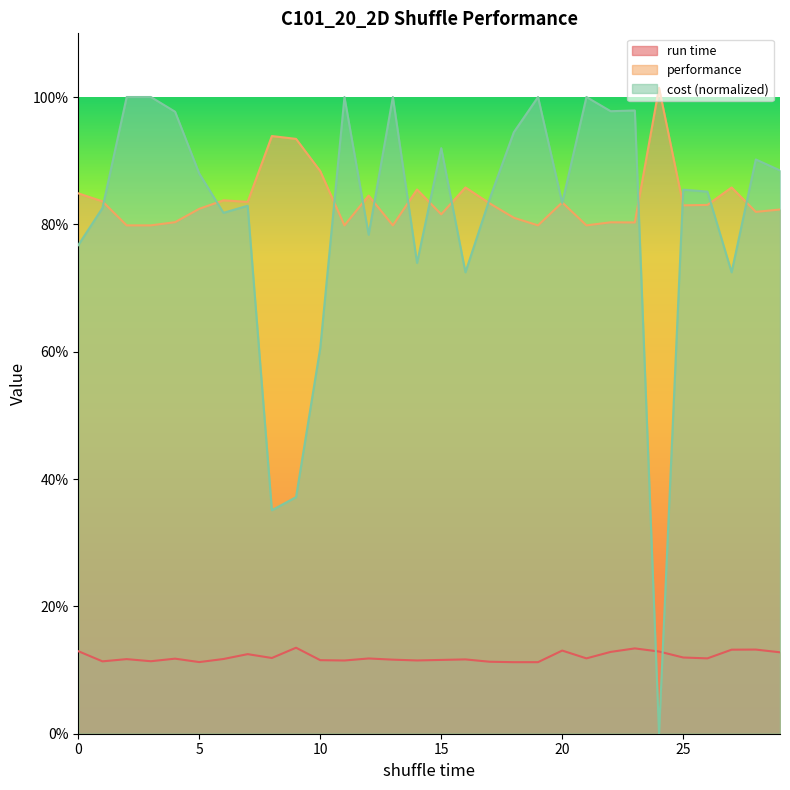

How many lines are shown in the chart?

3